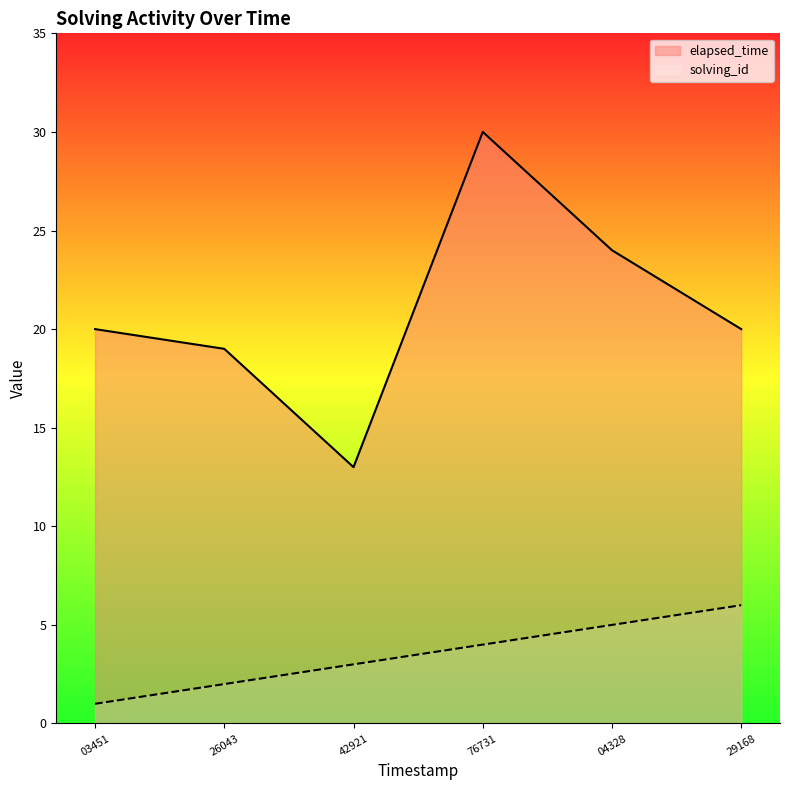

The value of solving_id at 76731 is 4. True or false?

True